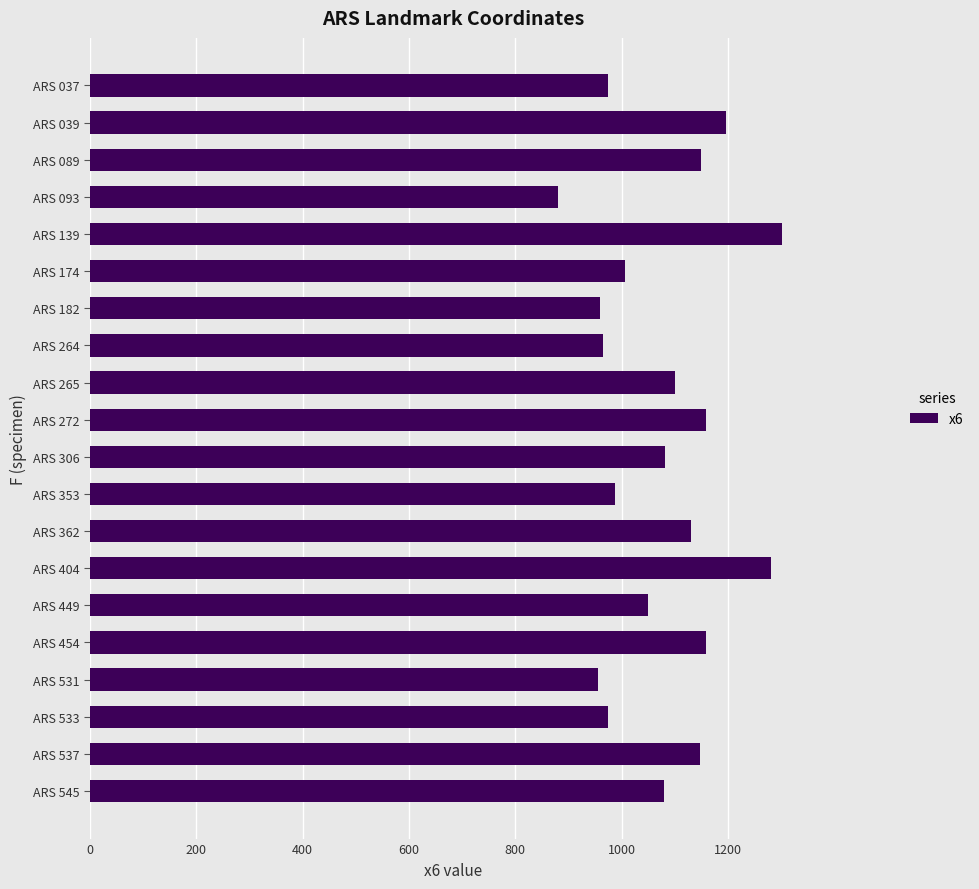

How many data points are less than 1081?

10